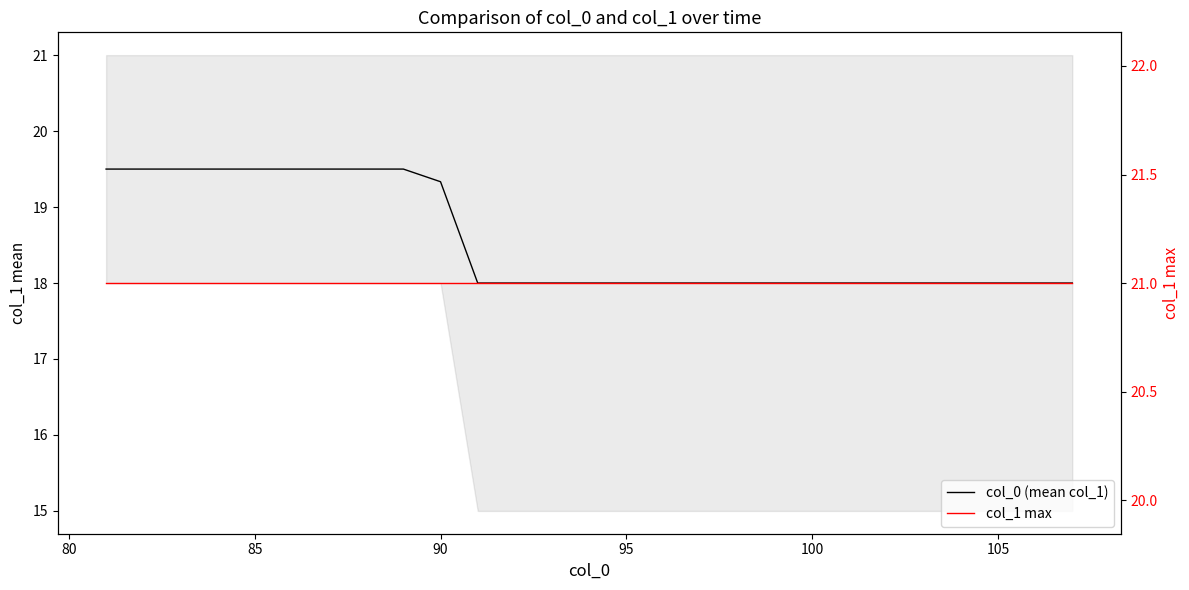

List the series in order of their overall mean, highest first.

col_1 max, col_0 (mean col_1)